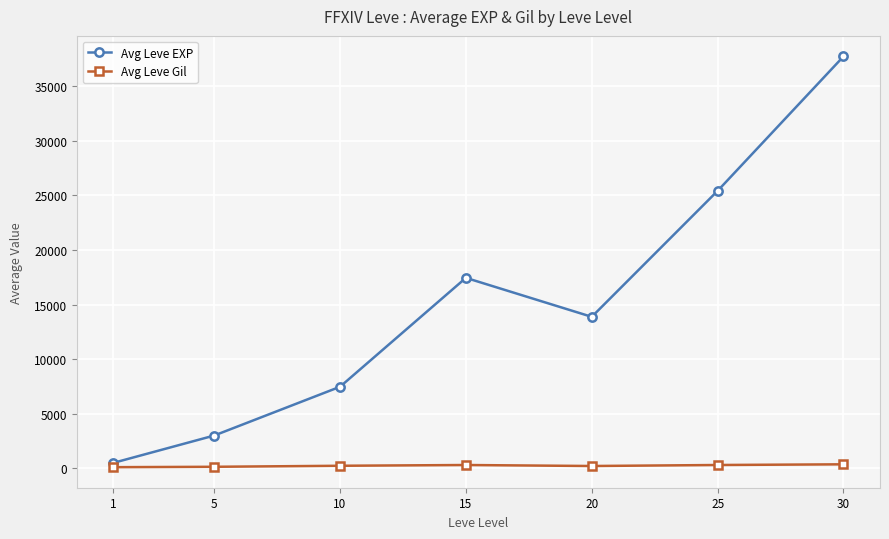

What is the value of the Avg Leve EXP point at the 6th from the left?

25410.0